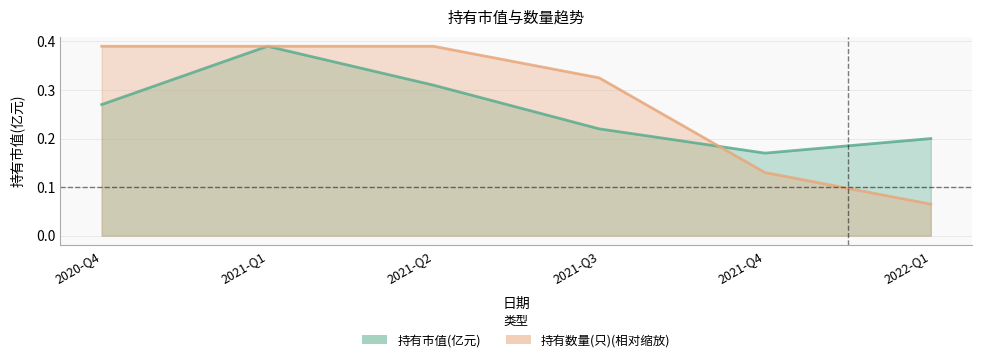

What is the total value across all series at 2021-Q1?

0.8